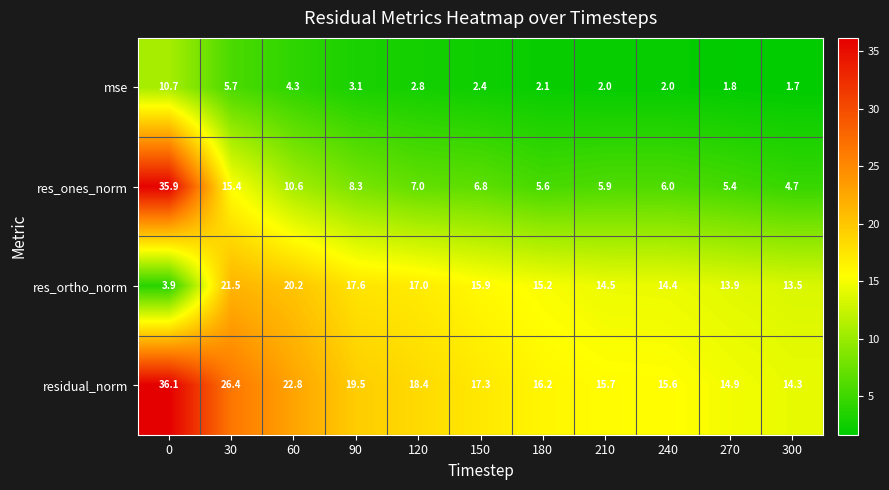

Which category has the lowest value across all series?

300